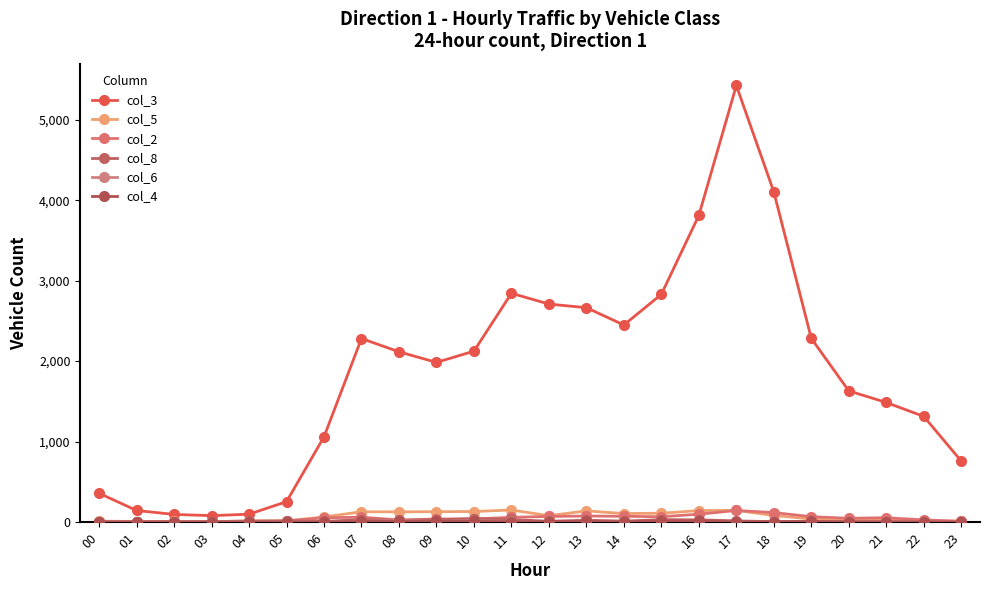

True or false: col_2 and col_3 cross at least once.

False